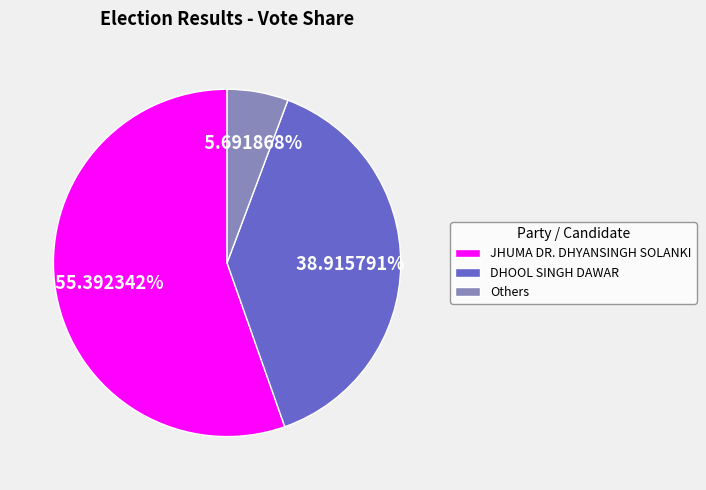

Which slice is the largest?

JHUMA DR. DHYANSINGH SOLANKI